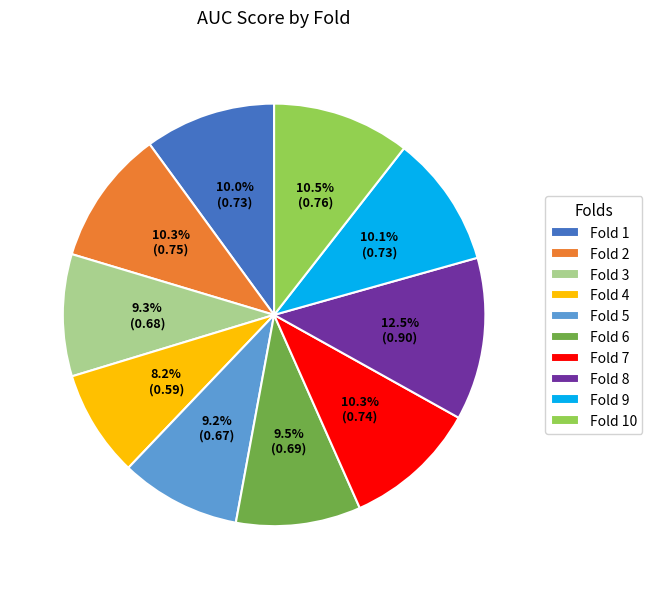

How much of the chart is everything except Fold 4?

91.8%